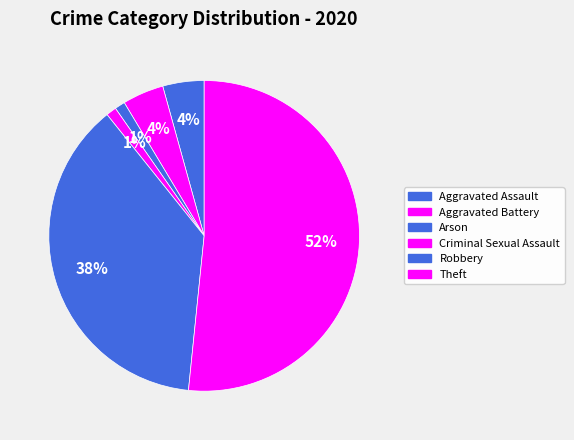

Count the number of slices in the pie.

6